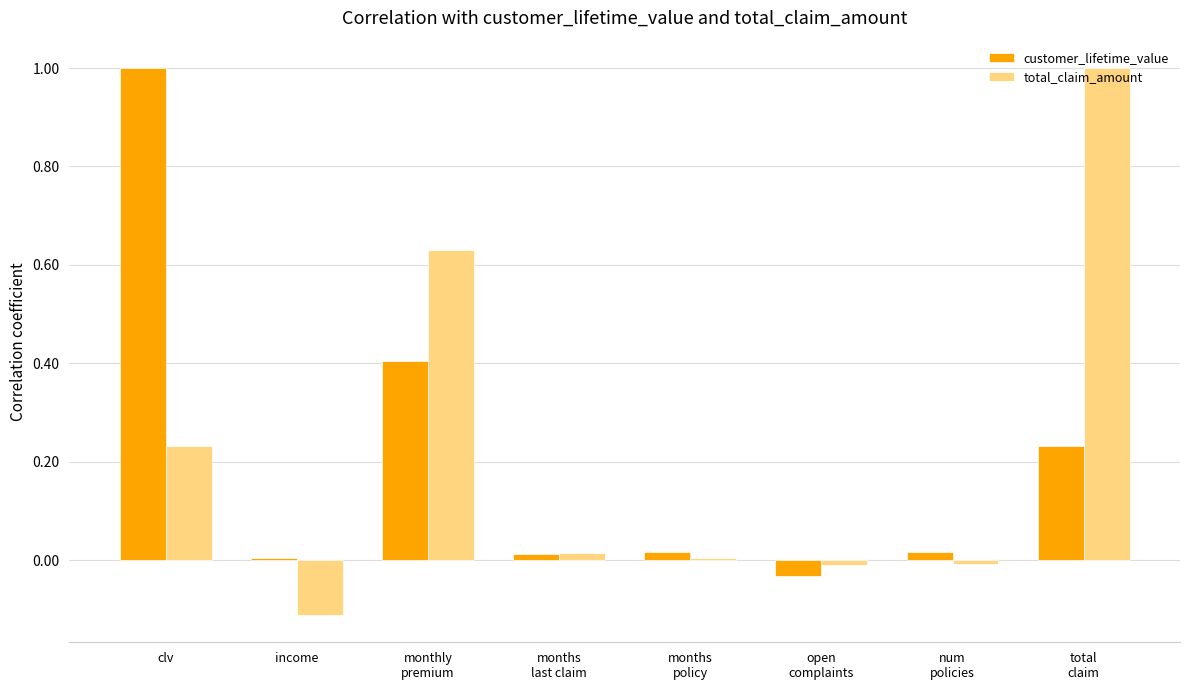

What is the difference between the maximum and second lowest values in the total_claim_amount series?

1.0